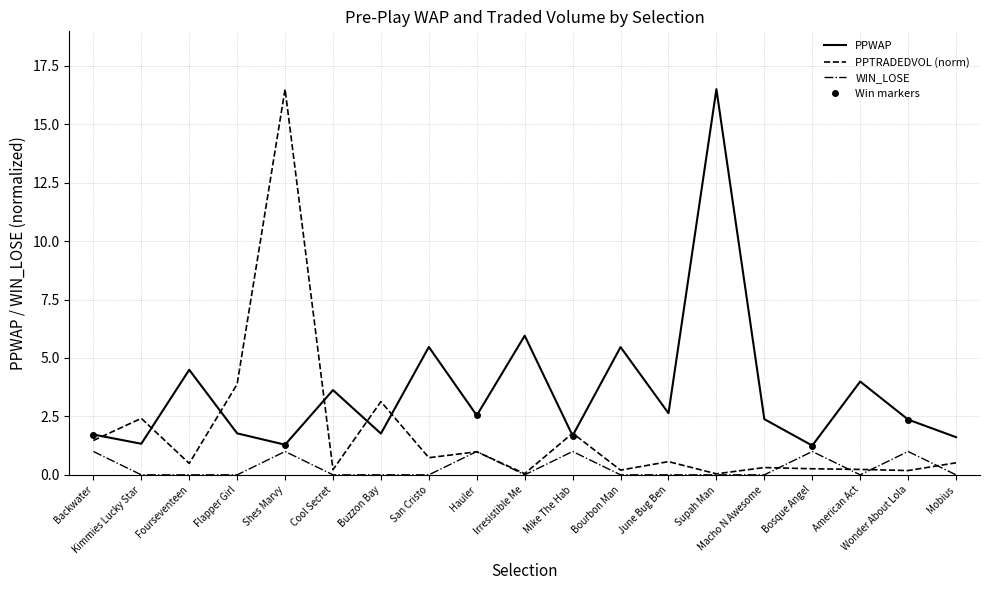

At which category does WIN_LOSE reach its first local valley?

Irresistible Me